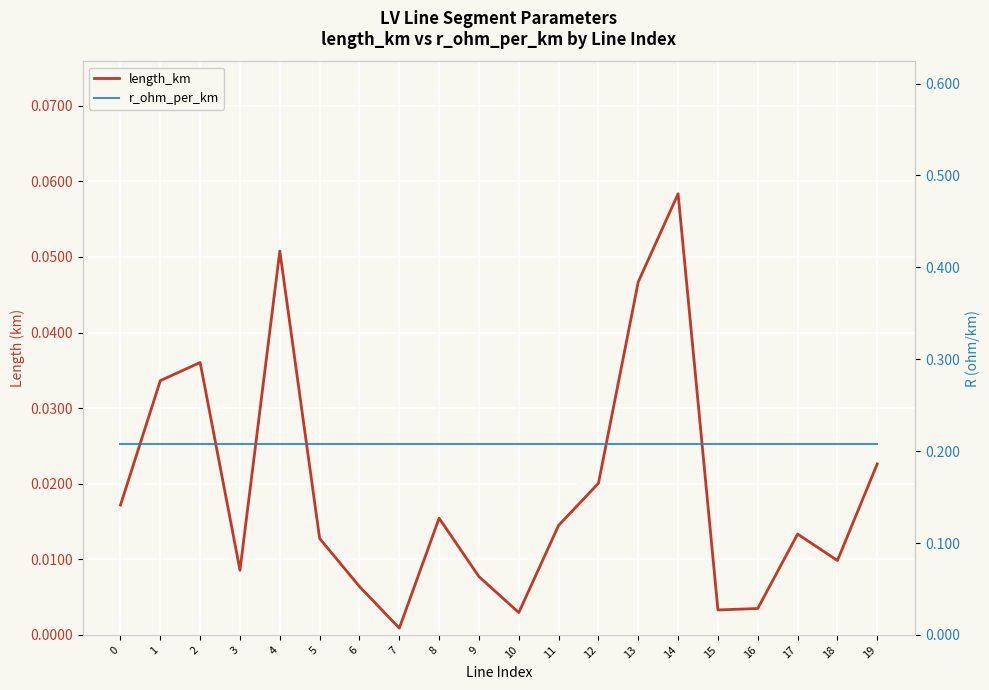

List the series in order of their peak value, lowest first.

length_km, r_ohm_per_km